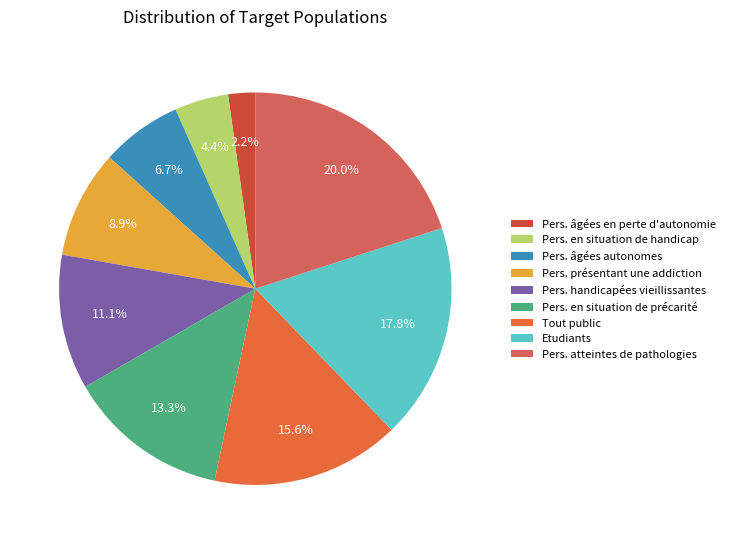

Which slice is the largest?

Pers. atteintes de pathologies